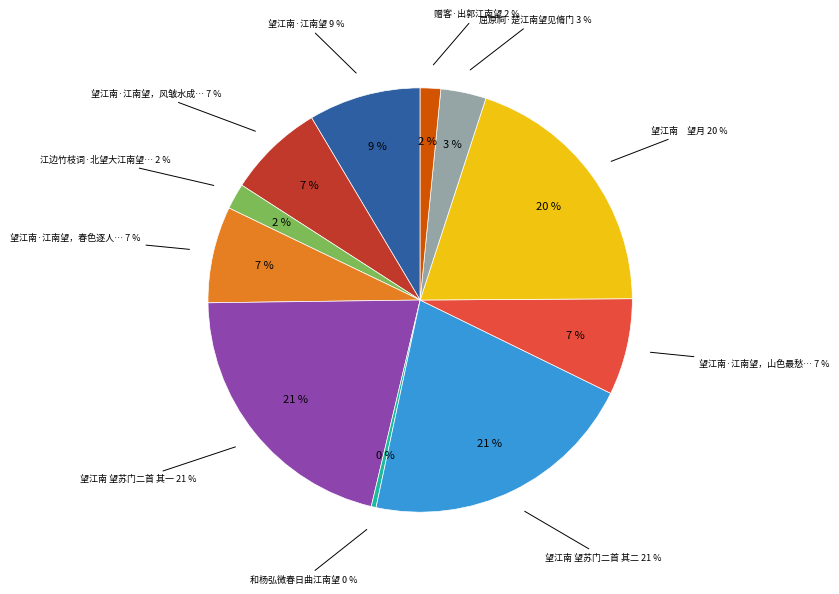

What is the smallest slice in the pie chart?

和杨弘微春日曲江南望